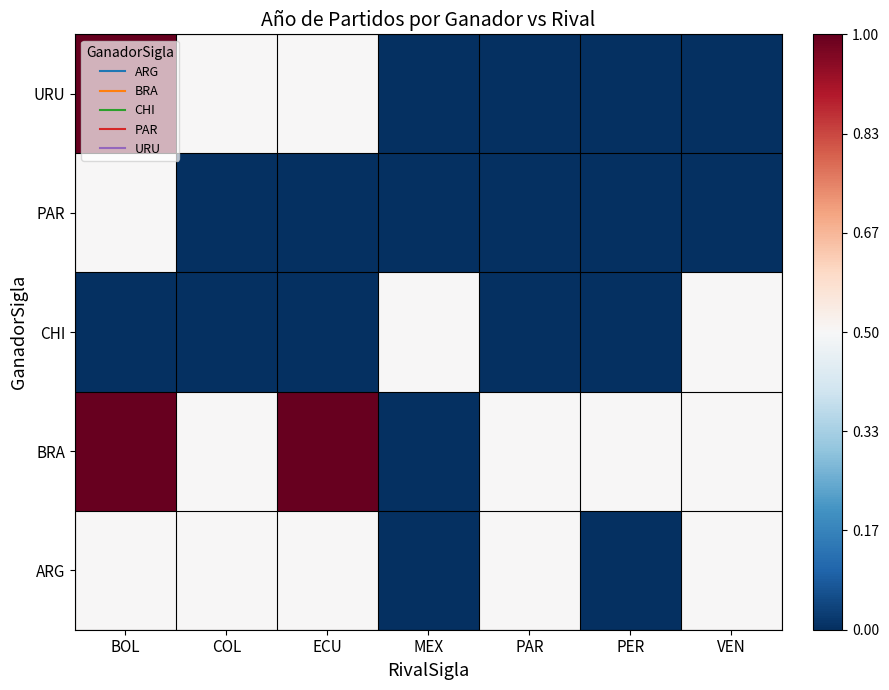

Which label corresponds to the smallest value in the chart?

MEX